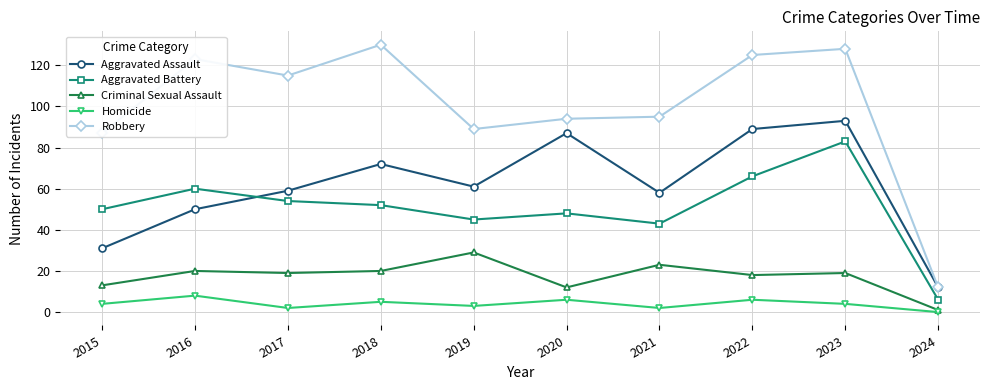

What is the difference between the maximum and minimum values in the Robbery series?

118